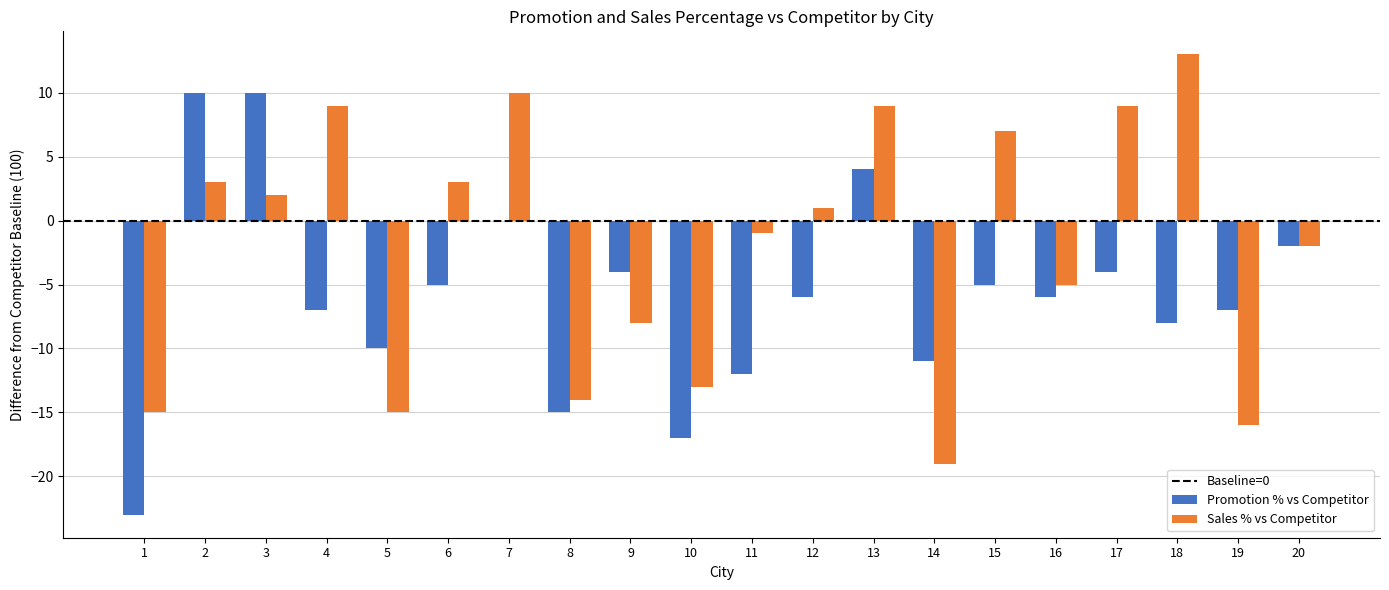

What is the sum of all Sales % vs Competitor values?

-42